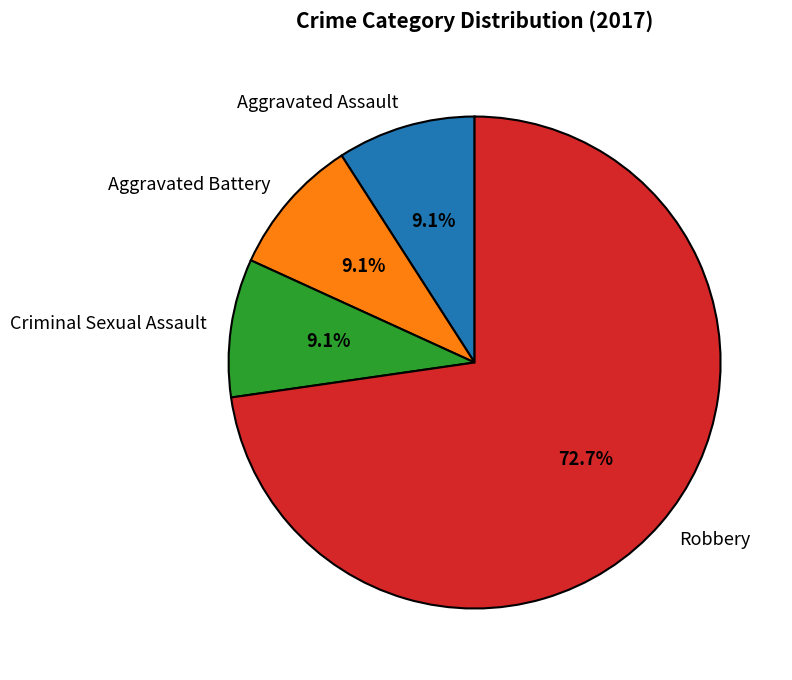

What percentage is the Criminal Sexual Assault slice, to the nearest percent?

9%